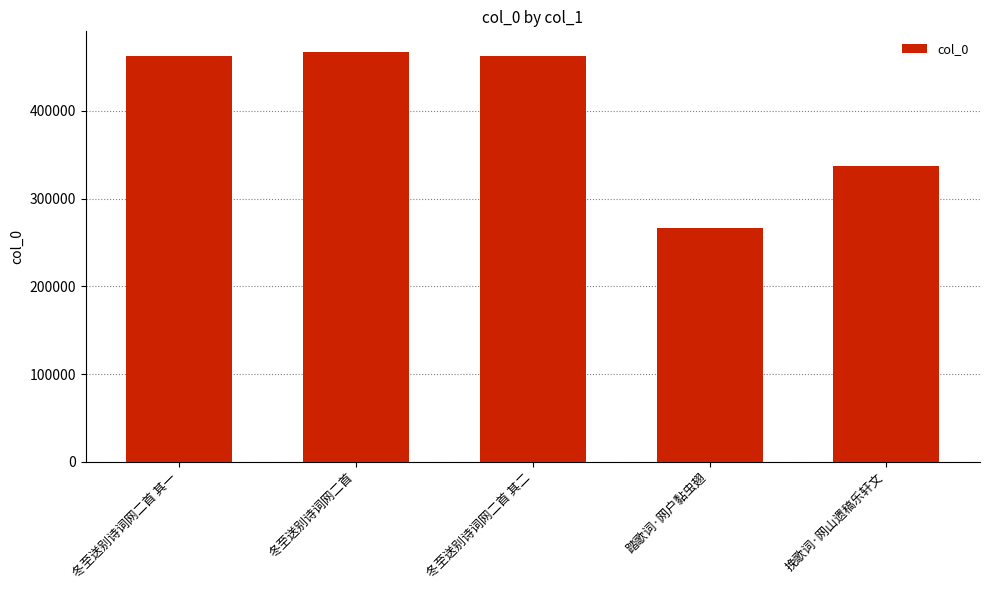

What is the difference between the values at 冬至送别诗词网二首 and 冬至送别诗词网二首 其二?

4341